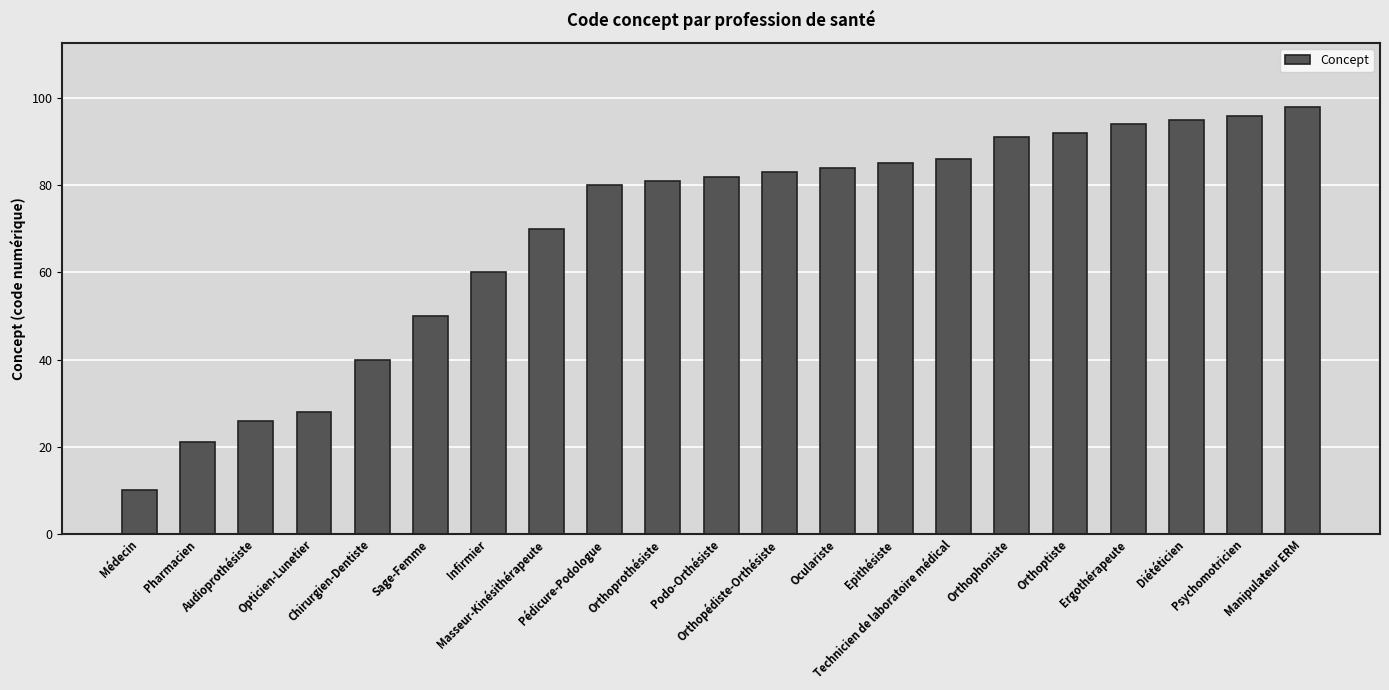

Rank the categories by value from highest to lowest.

Manipulateur ERM, Psychomotricien, Diététicien, Ergothérapeute, Orthoptiste, Orthophoniste, Technicien de laboratoire médical, Epithésiste, Oculariste, Orthopédiste-Orthésiste, Podo-Orthésiste, Orthoprothésiste, Pédicure-Podologue, Masseur-Kinésithérapeute, Infirmier, Sage-Femme, Chirurgien-Dentiste, Opticien-Lunetier, Audioprothésiste, Pharmacien, Médecin